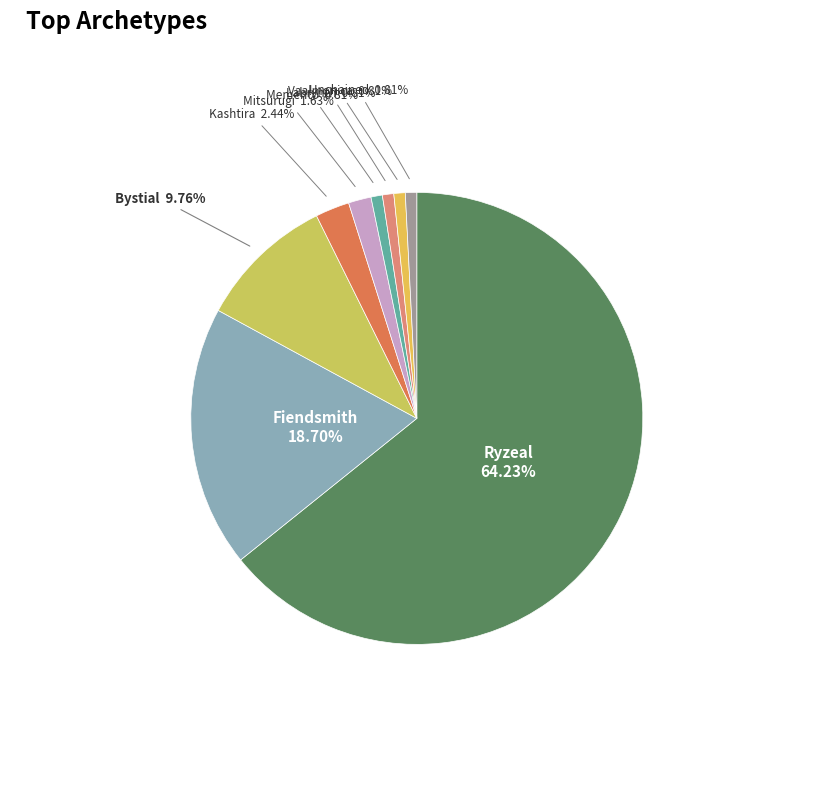

What is the ratio of the value at Kashtira to the value at Unchained?

3.0